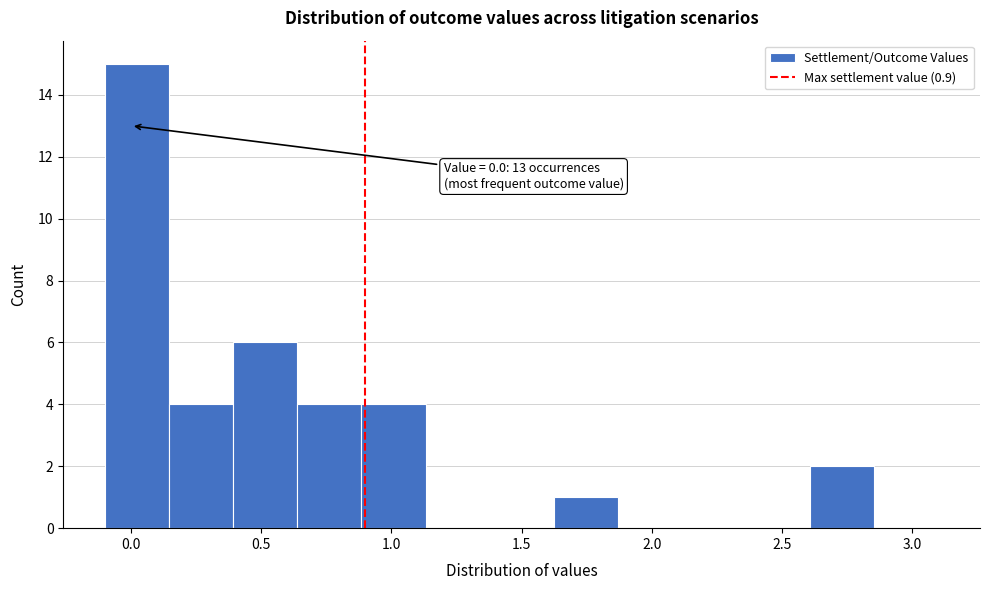

Over which range of the x-axis is the bar tallest?

-0.10 to 0.15